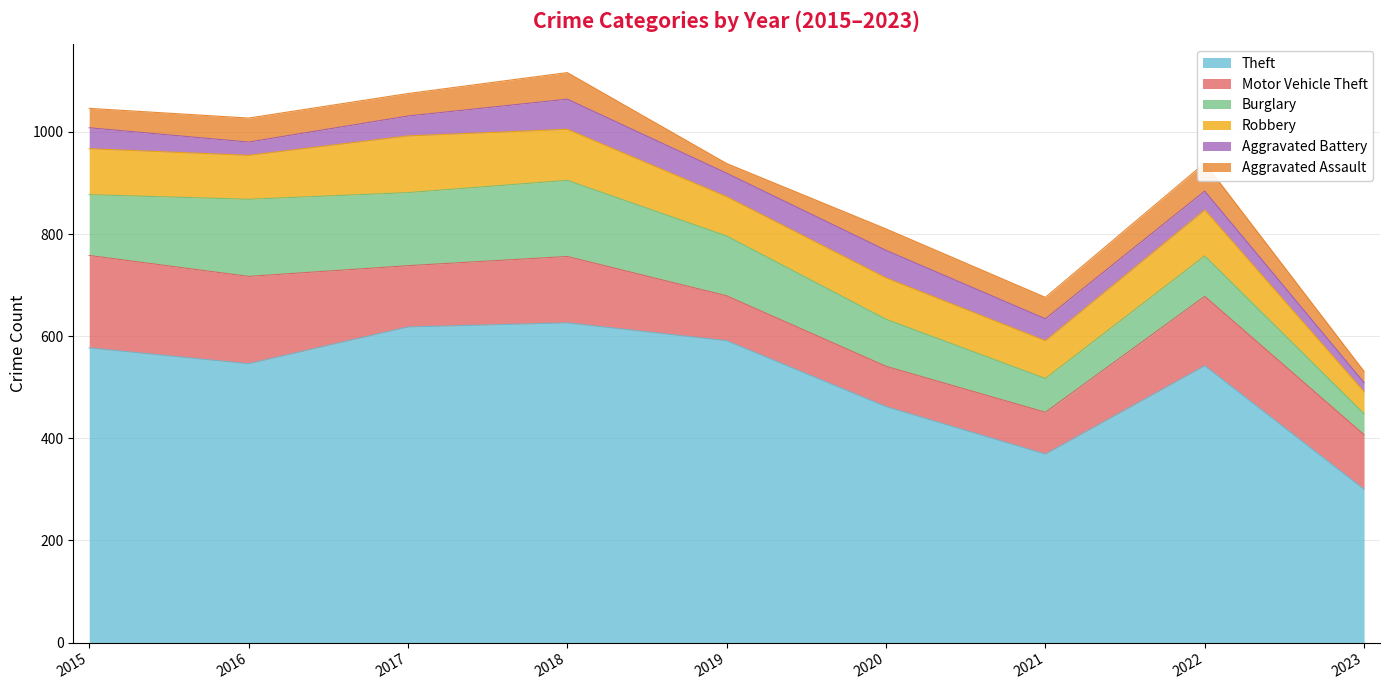

What is the value of the Robbery point at the 2nd from the left?

86